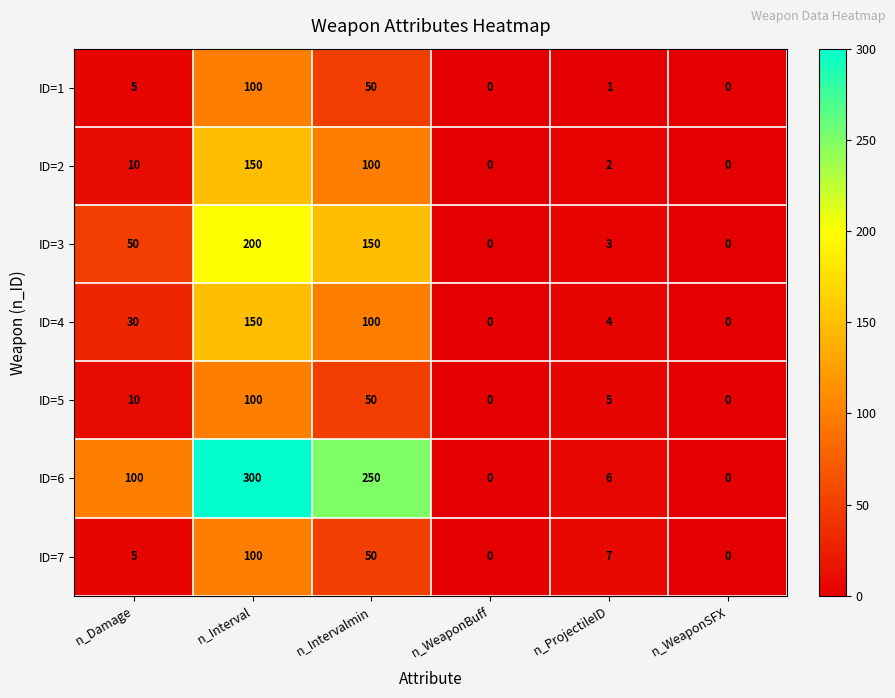

What is the maximum value for ID=6?

300